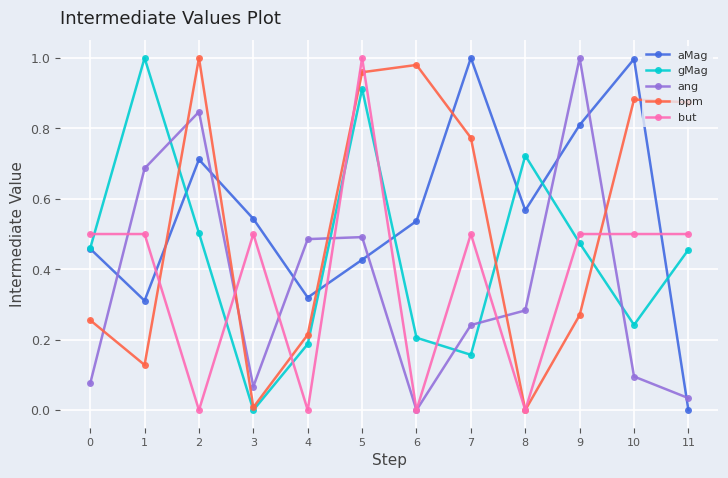

How many interior local valleys does the gMag series have?

3